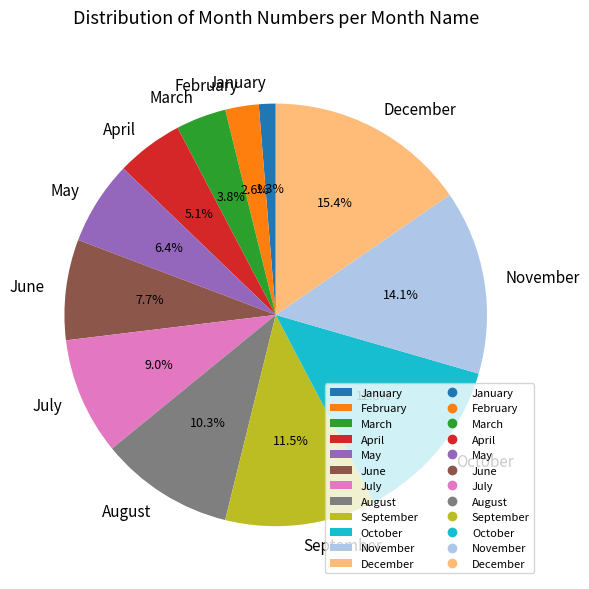

What is the ratio of the value at January to the value at July?

0.1